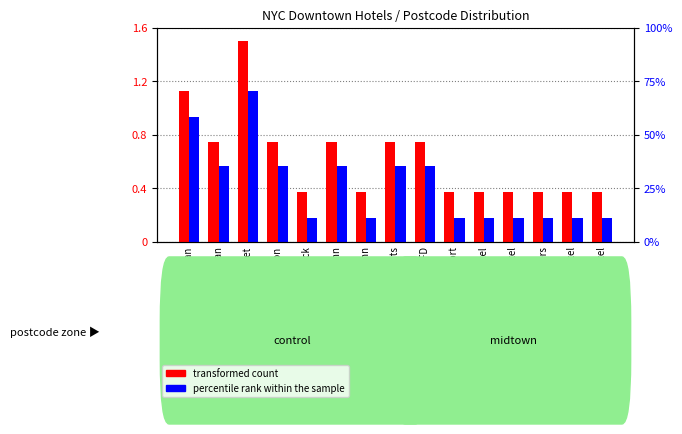

Is it true that percentile rank within the sample equals 0.5 at Duane Street?

False